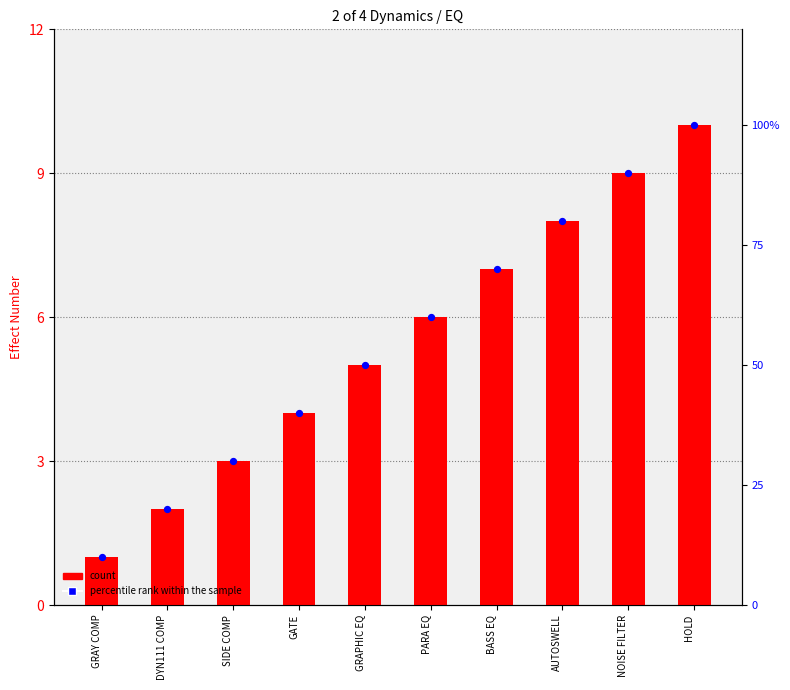

Which series reaches the maximum Y coordinate?

percentile rank within the sample